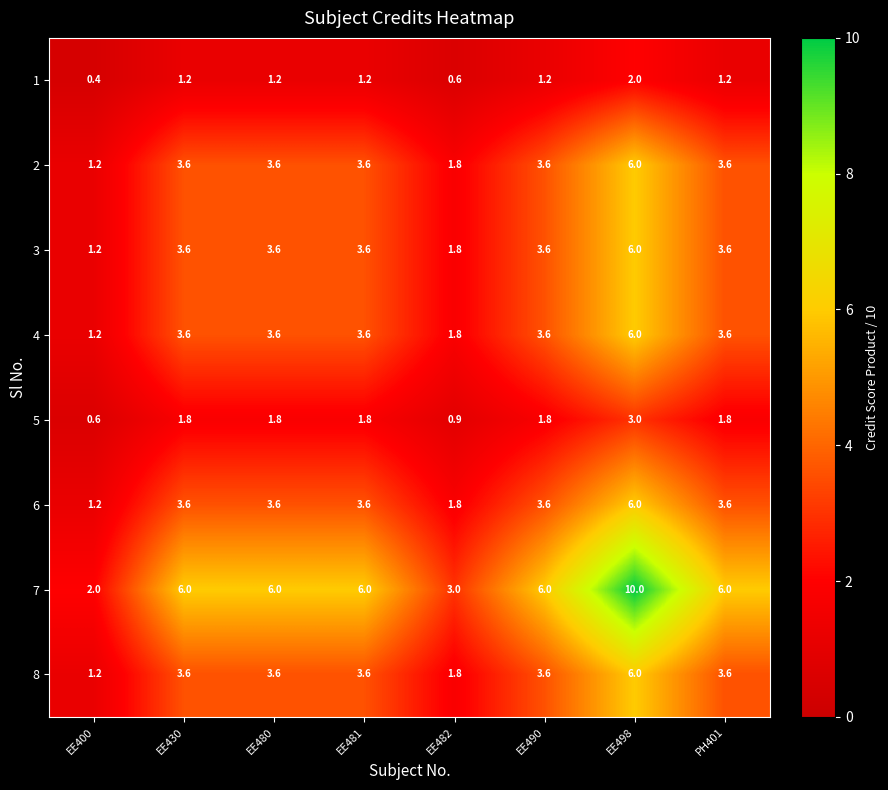

At which label does 6 first exceed 3?

EE430